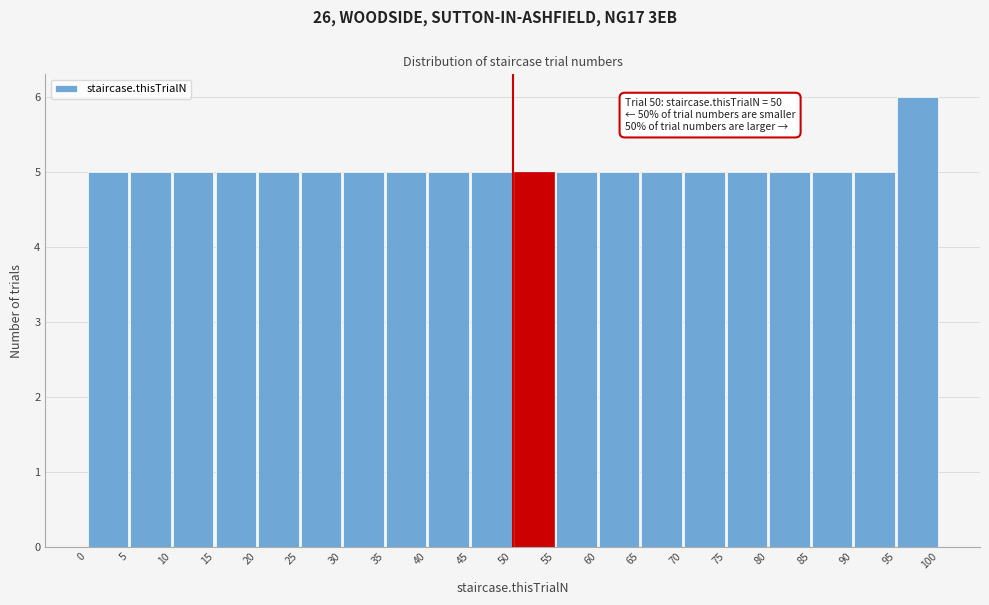

Which range on the x-axis has the tallest bar?

95 to 100